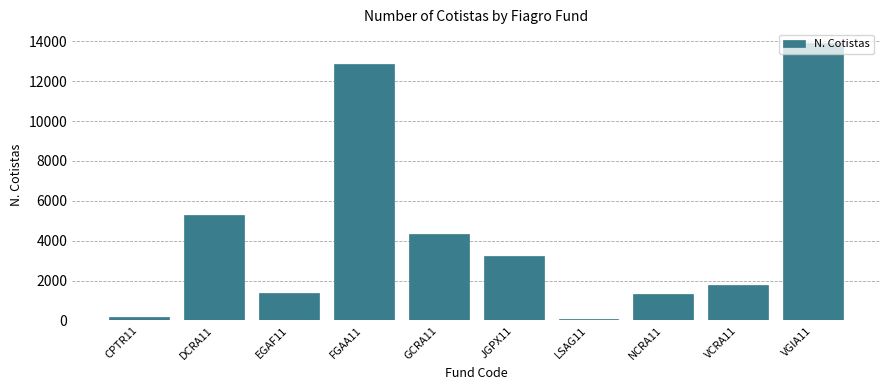

What is the label of the 6th bar from the right?

GCRA11